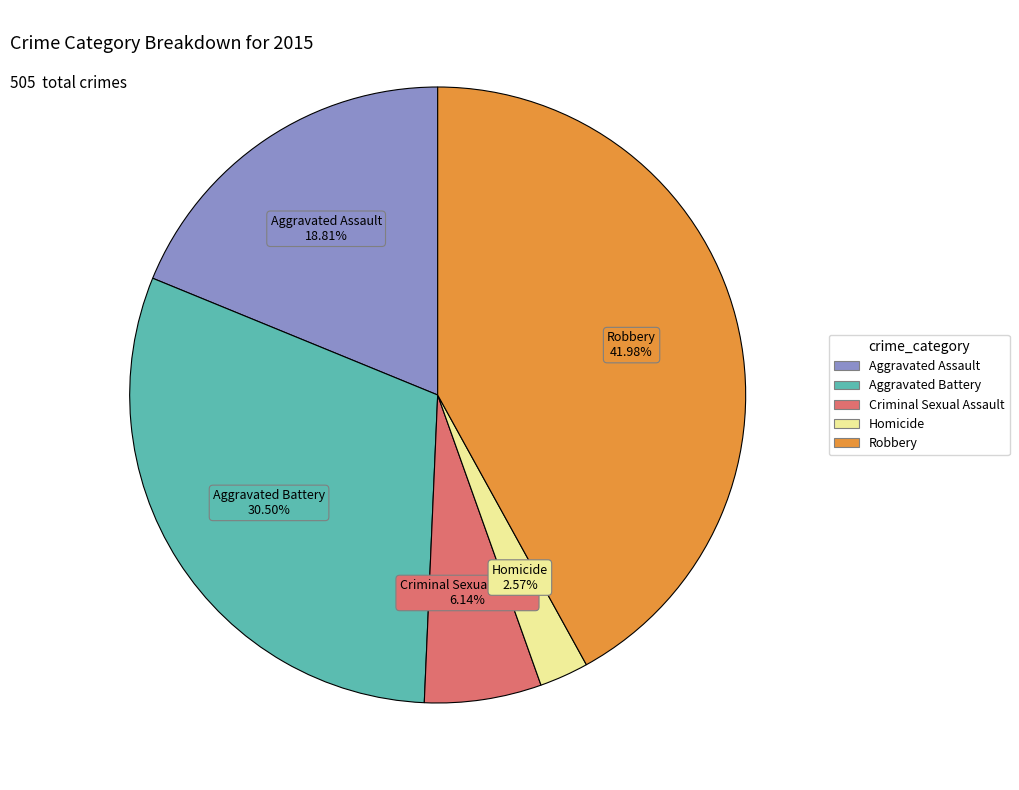

The Robbery slice represents 36% of the pie. True or false?

False